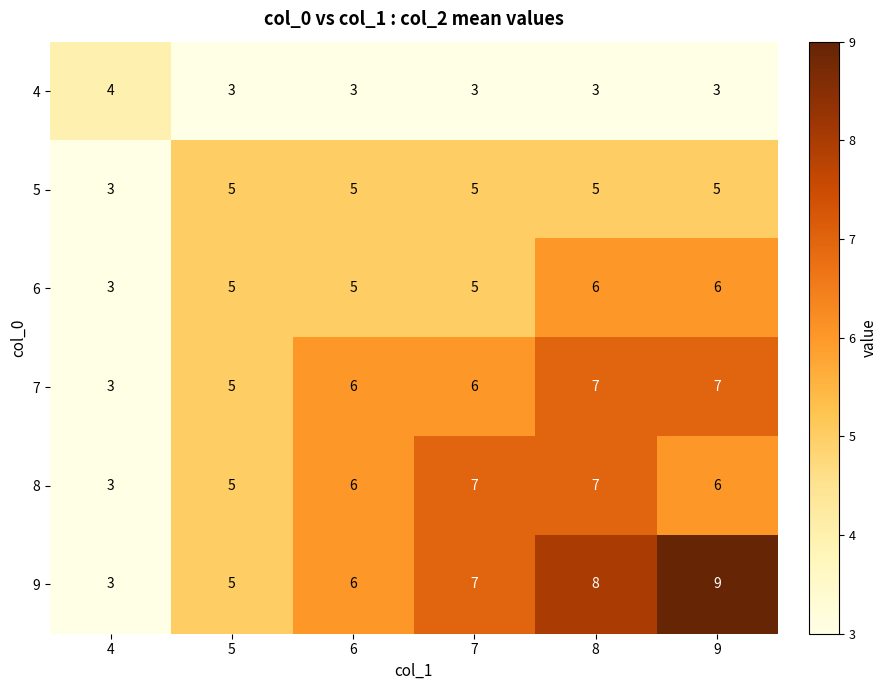

The 6 series shows 5 at 5. True or false?

True